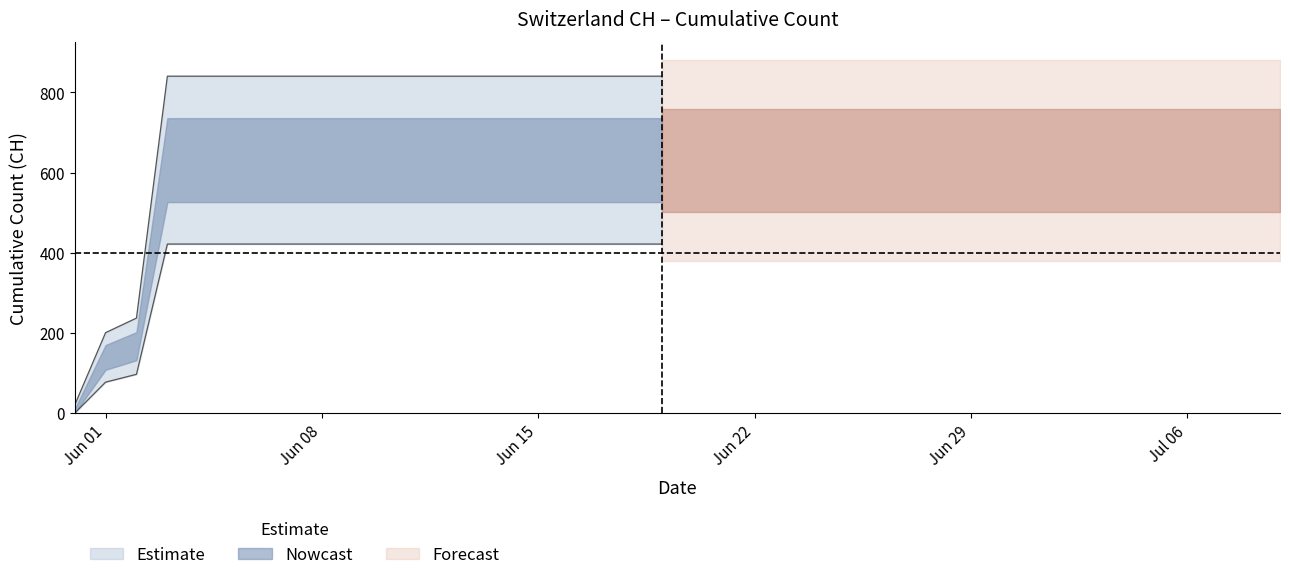

Reading left to right, what are all the values shown in this chart?

0	139	167	631	631	631	631	631	631	631	631	631	631	631	631	631	631	631	631	631	631	631	631	631	631	631	631	631	631	631	631	631	631	631	631	631	631	631	631	631